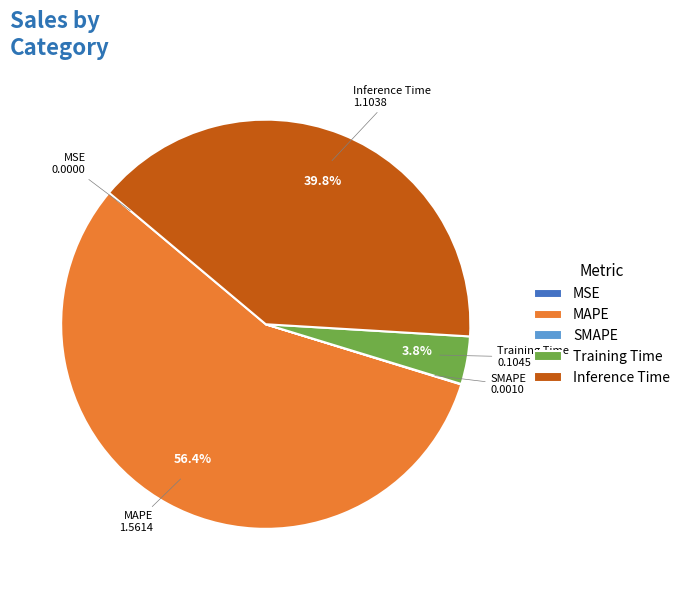

What portion of the pie excludes Training Time?

96.2%